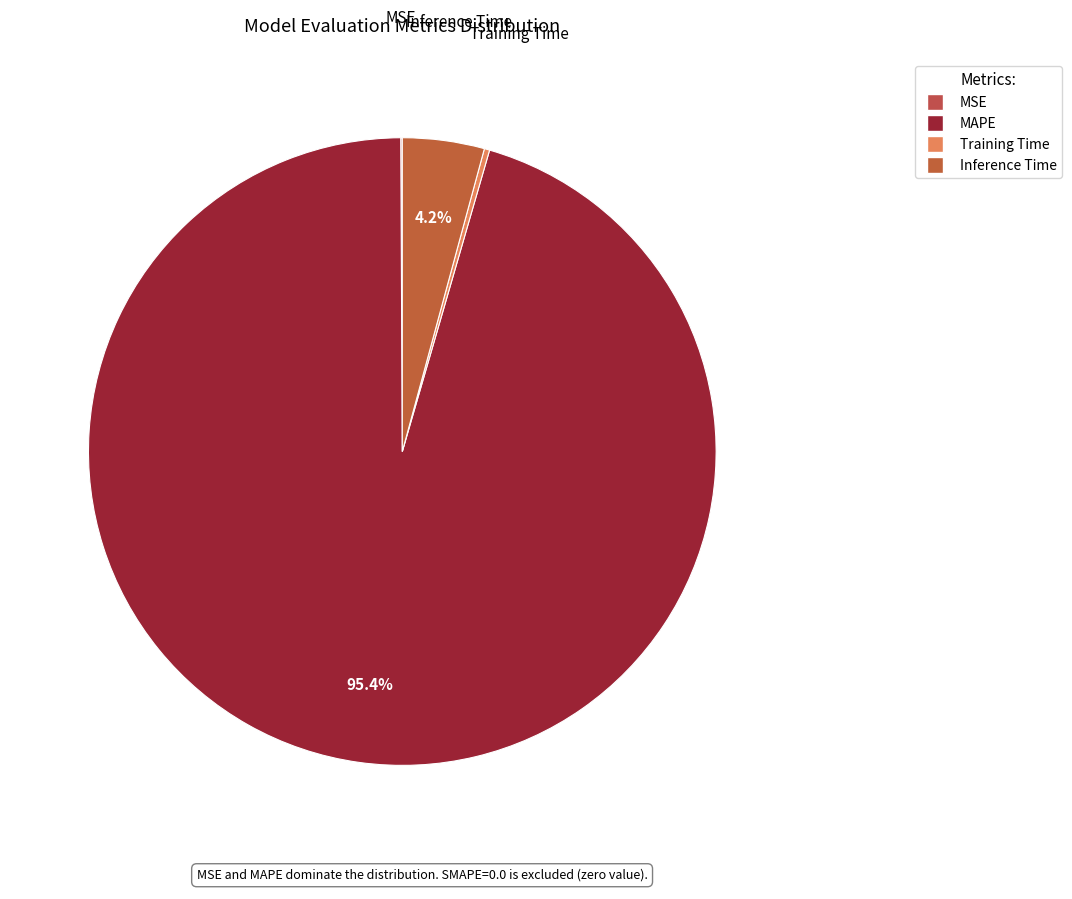

To the nearest percent, what is the difference between the MSE and MAPE slice percentages?

95%